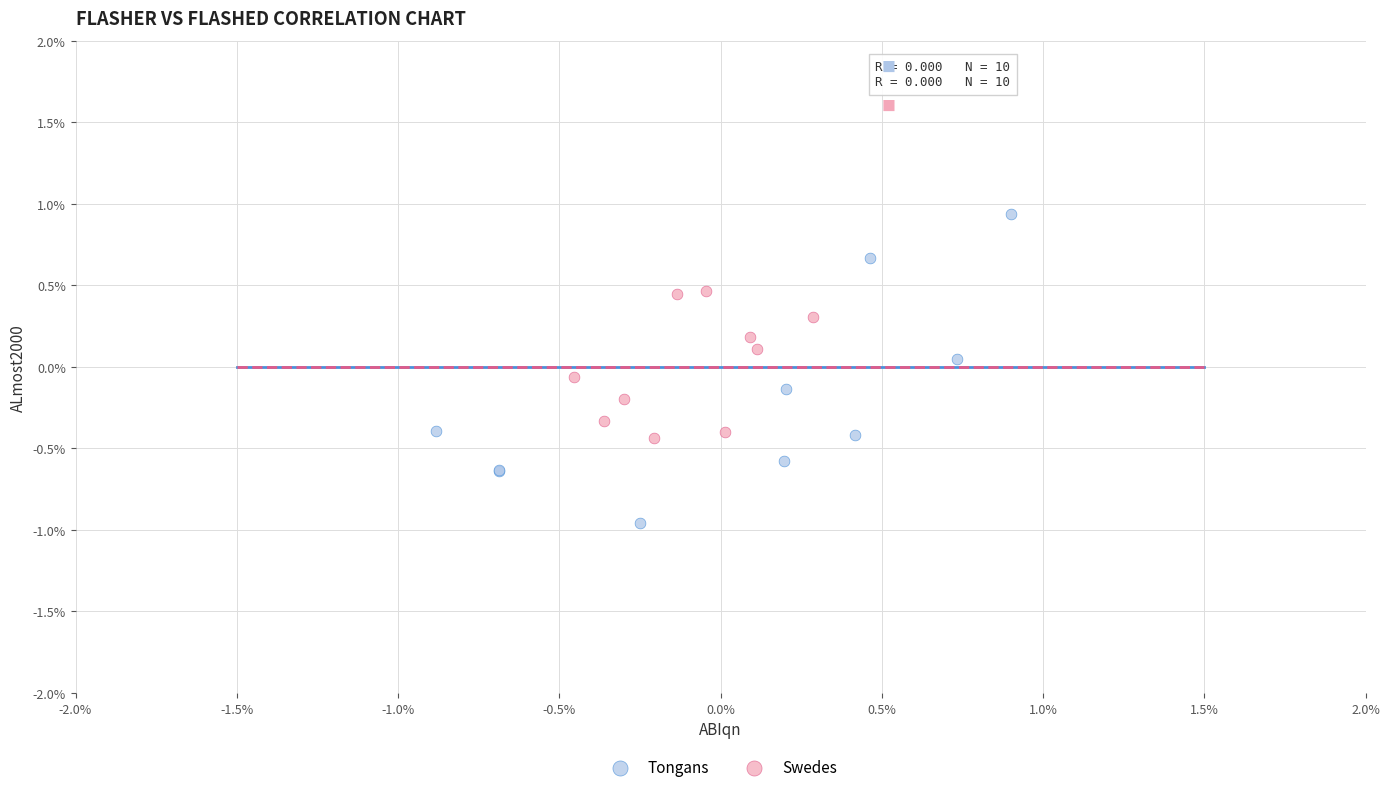

What are all the series names shown in the legend?

Tongans, Swedes